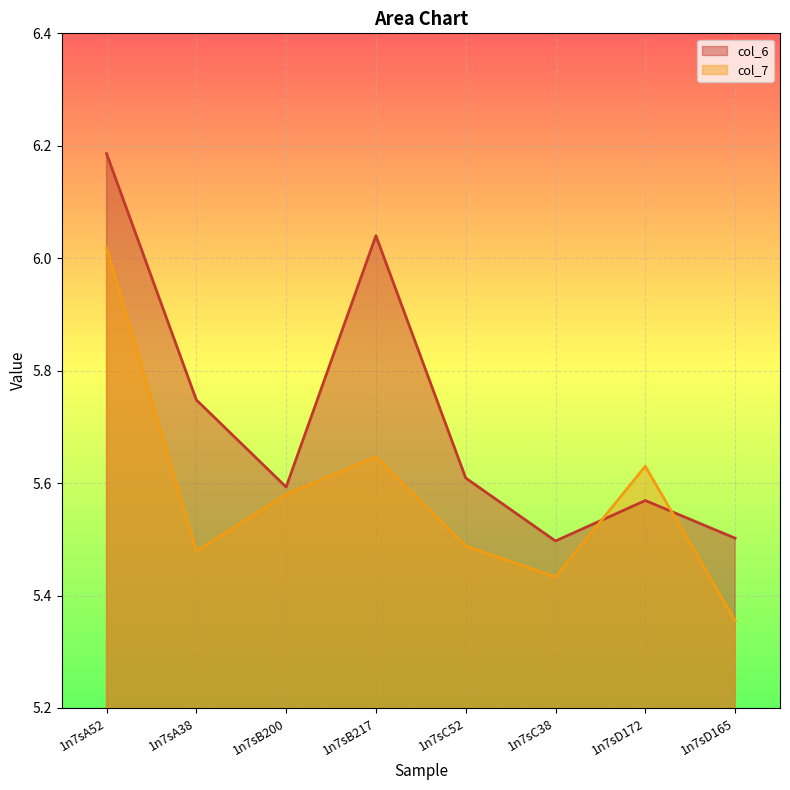

What is the total value across all series at 1n7sC38?

10.9